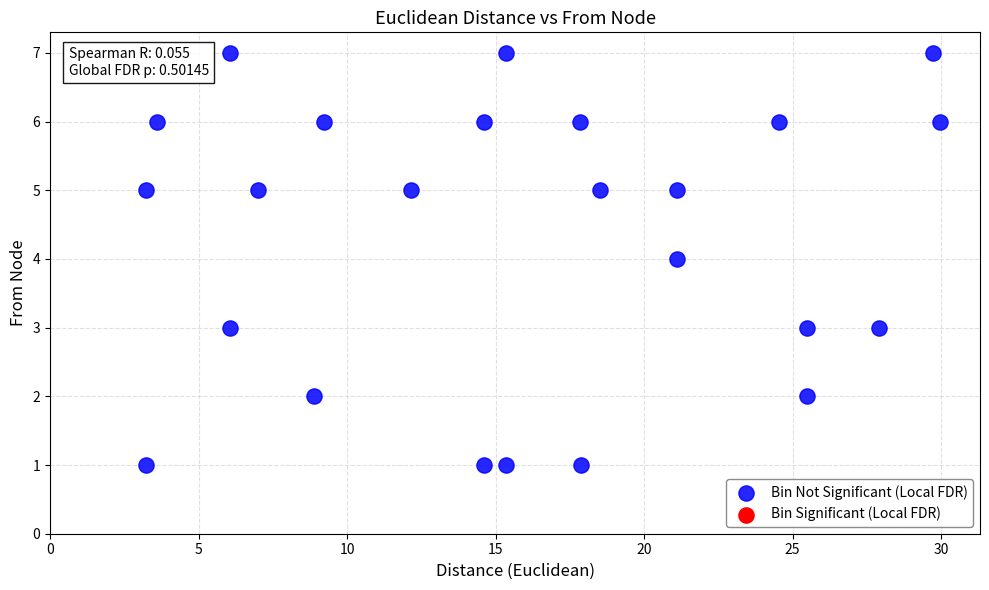

What is the range of Y values (max minus min)?

6